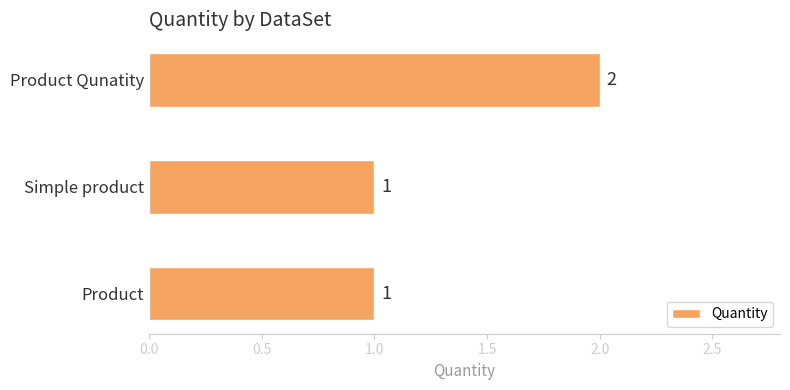

Count the values in the range 1 to 2.

3